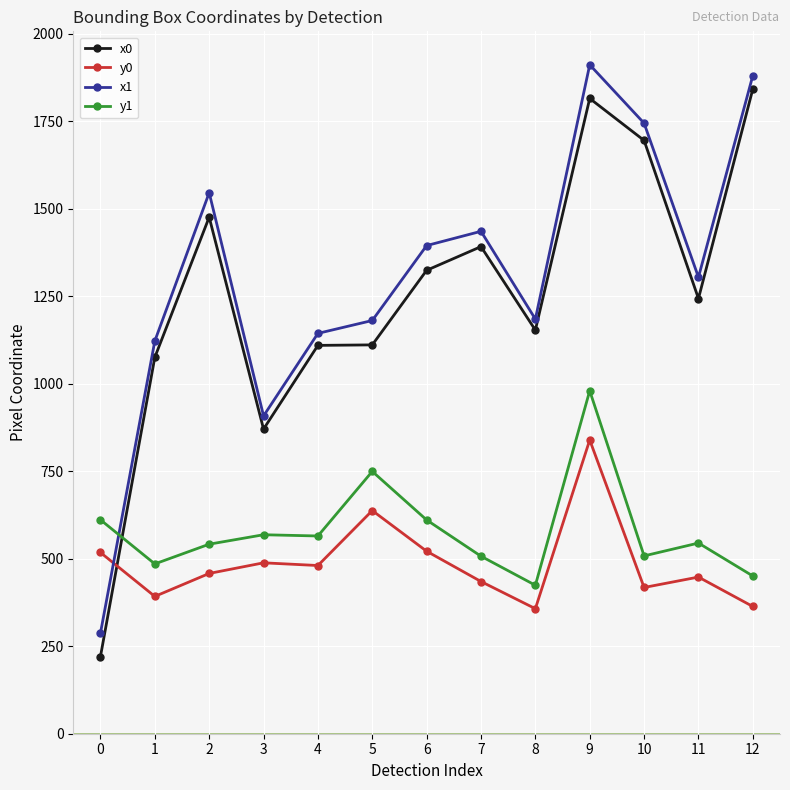

Rank the series by their maximum value, from highest to lowest.

x1, x0, y1, y0